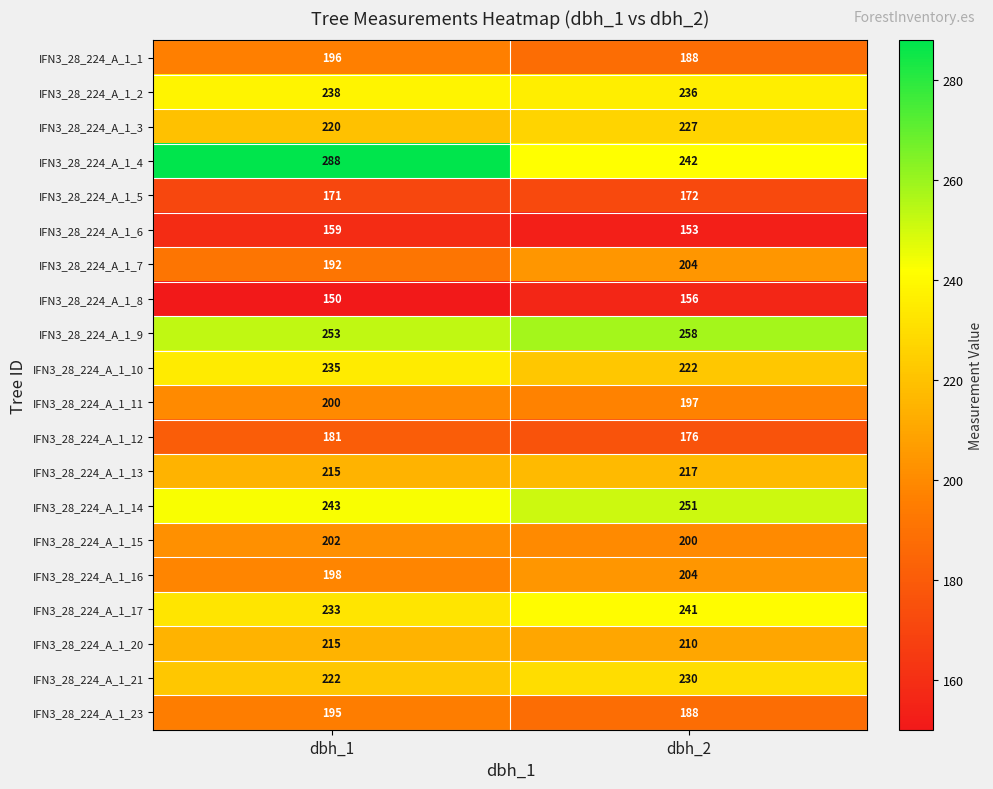

Where is IFN3_28_224_A_1_9 nearest to the value 255?

dbh_1